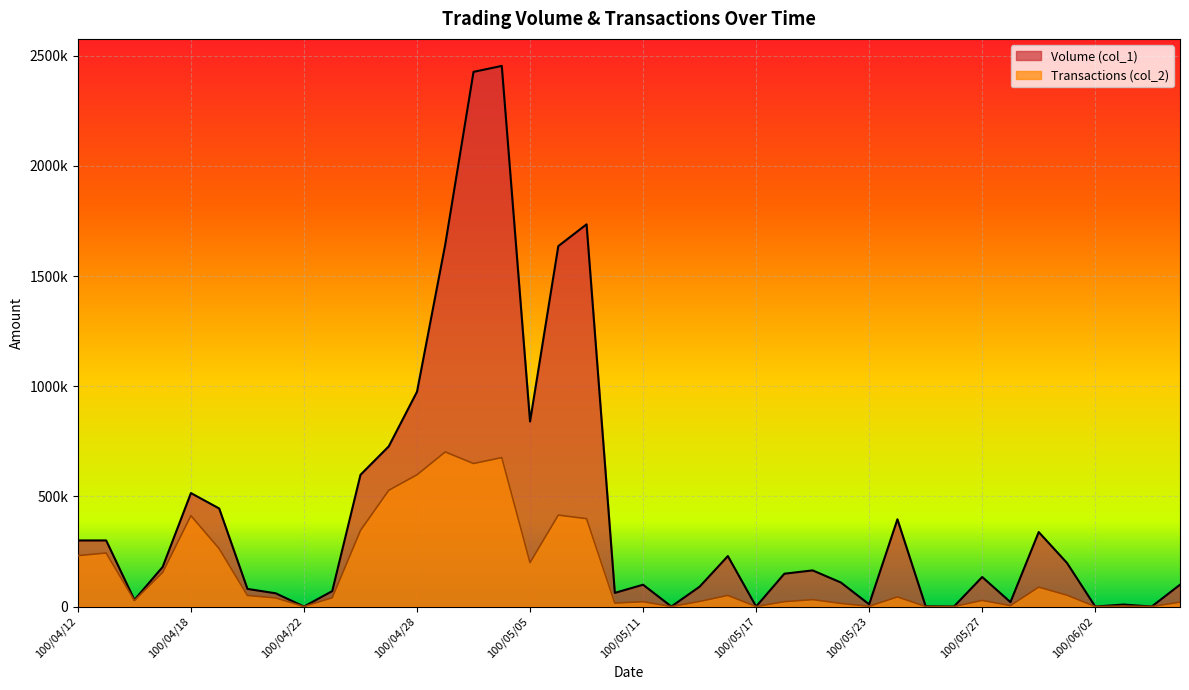

True or false: Transactions (col_2) and Volume (col_1) cross at least once.

False